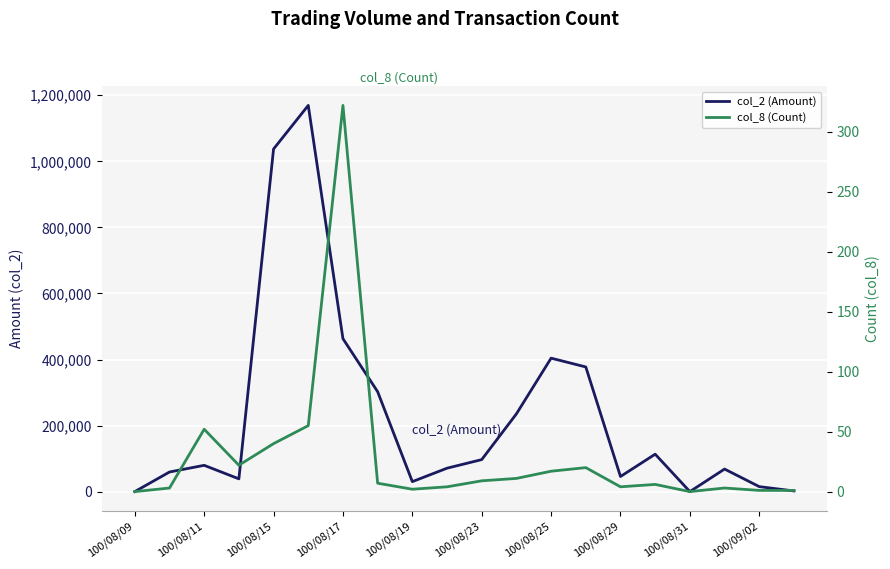

At 100/08/09, list the series in order from smallest to largest.

col_2 (Amount), col_8 (Count)